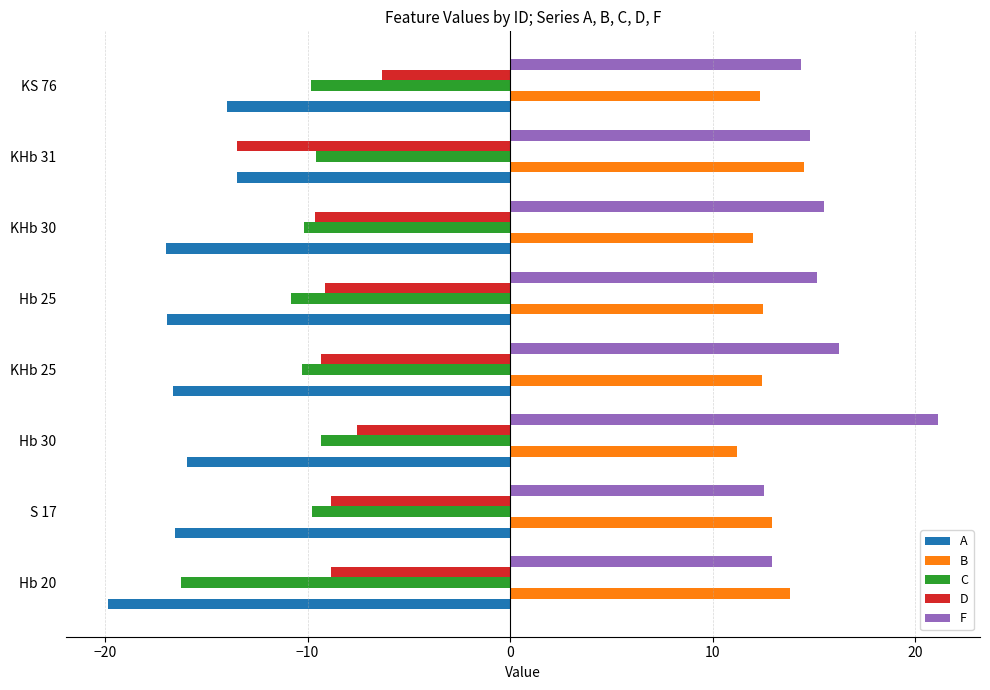

Which series has the widest spread of values?

F